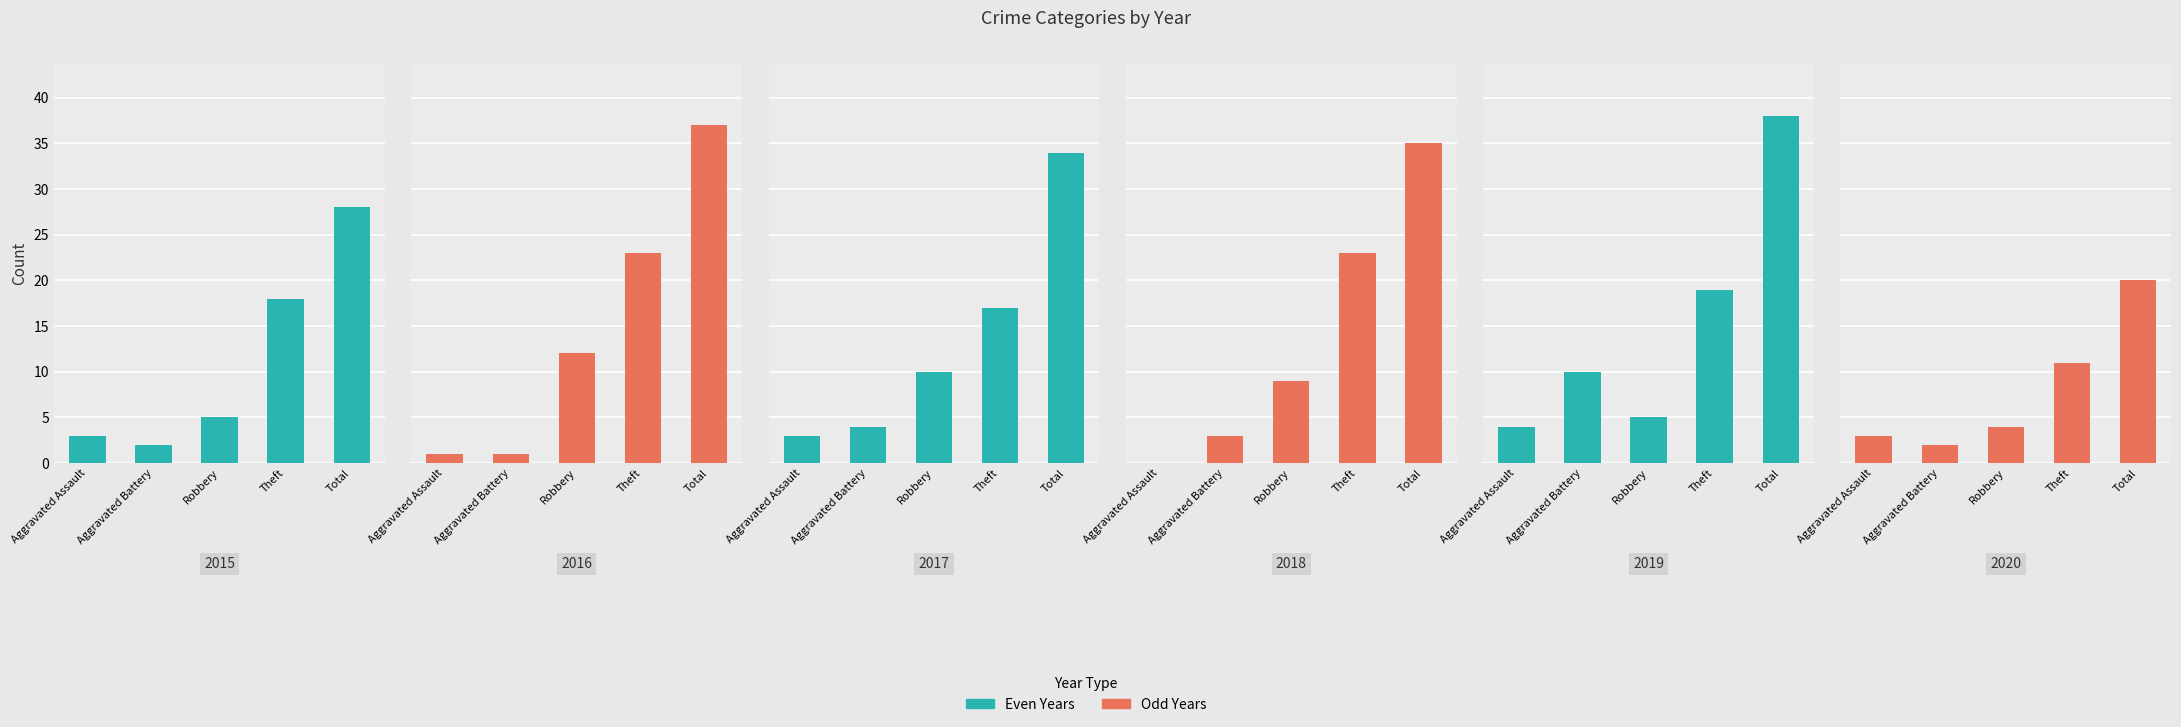

What position from the left is Theft?

4